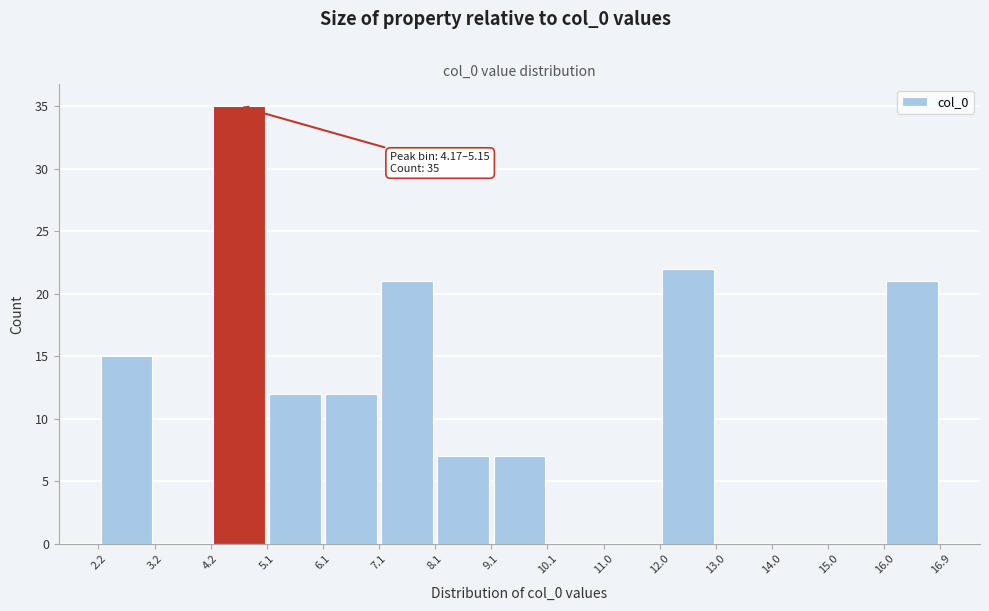

Over which range of the x-axis is the bar tallest?

4.2 to 5.1